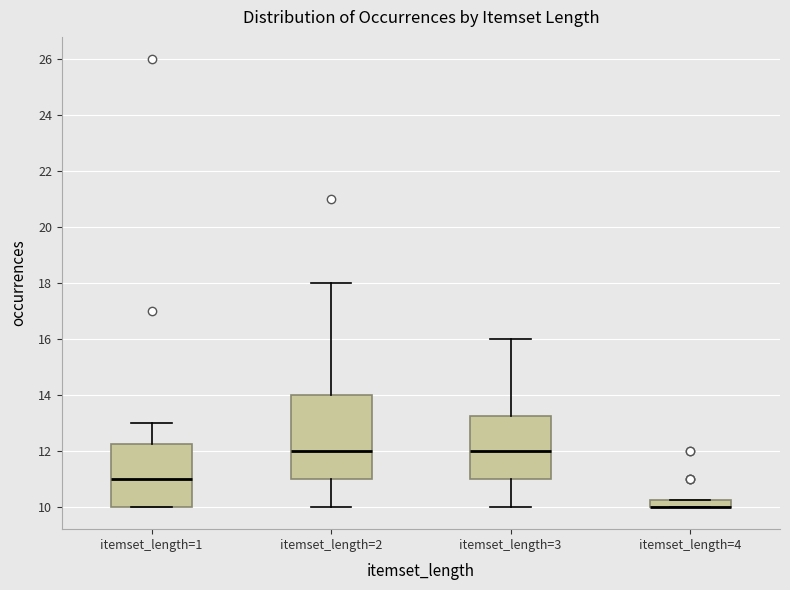

Where is the lower edge of the box for itemset_length=3 on the y-axis? The values are not printed on the chart, so give them approximately, as read against the axis.

11.0